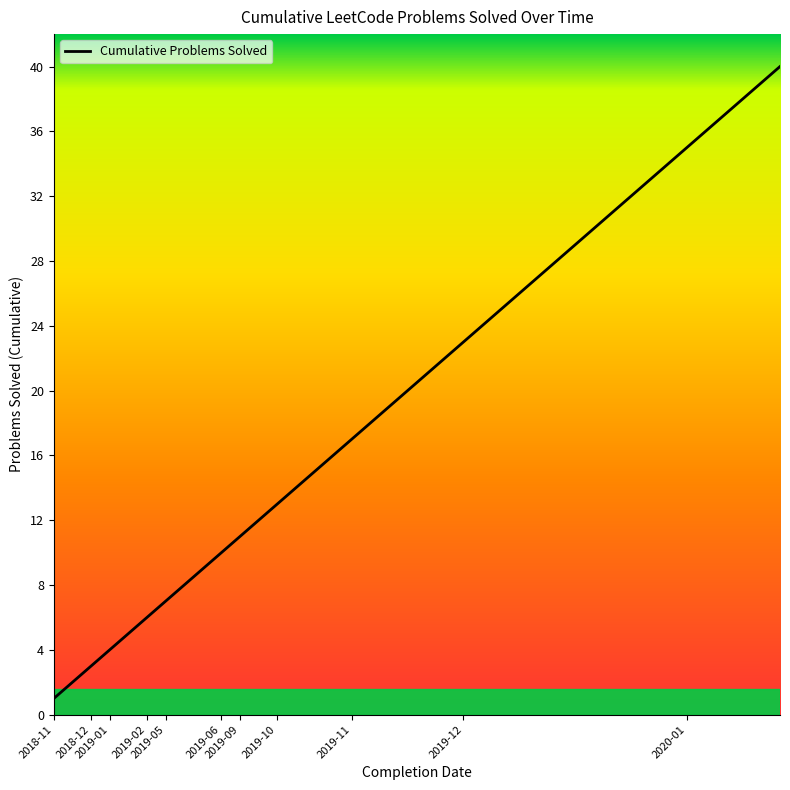

Reading left to right, list all the values displayed in this chart.

1	2	3	4	5	6	7	8	9	10	11	12	13	14	15	16	17	18	19	20	21	22	23	24	25	26	27	28	29	30	31	32	33	34	35	36	37	38	39	40